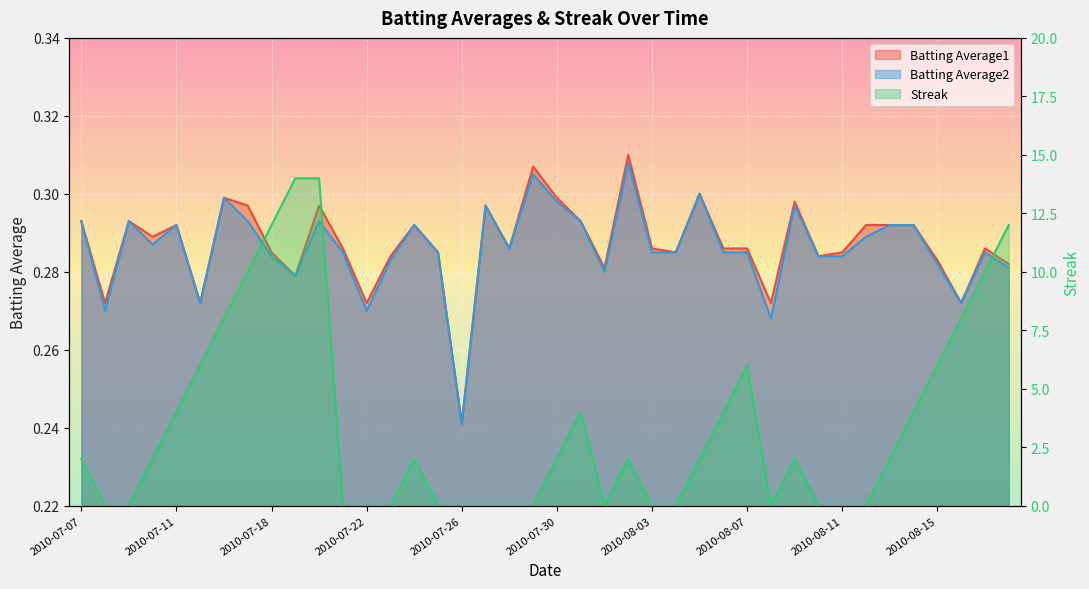

True or false: Batting Average2 and Batting Average1 cross at least once.

False